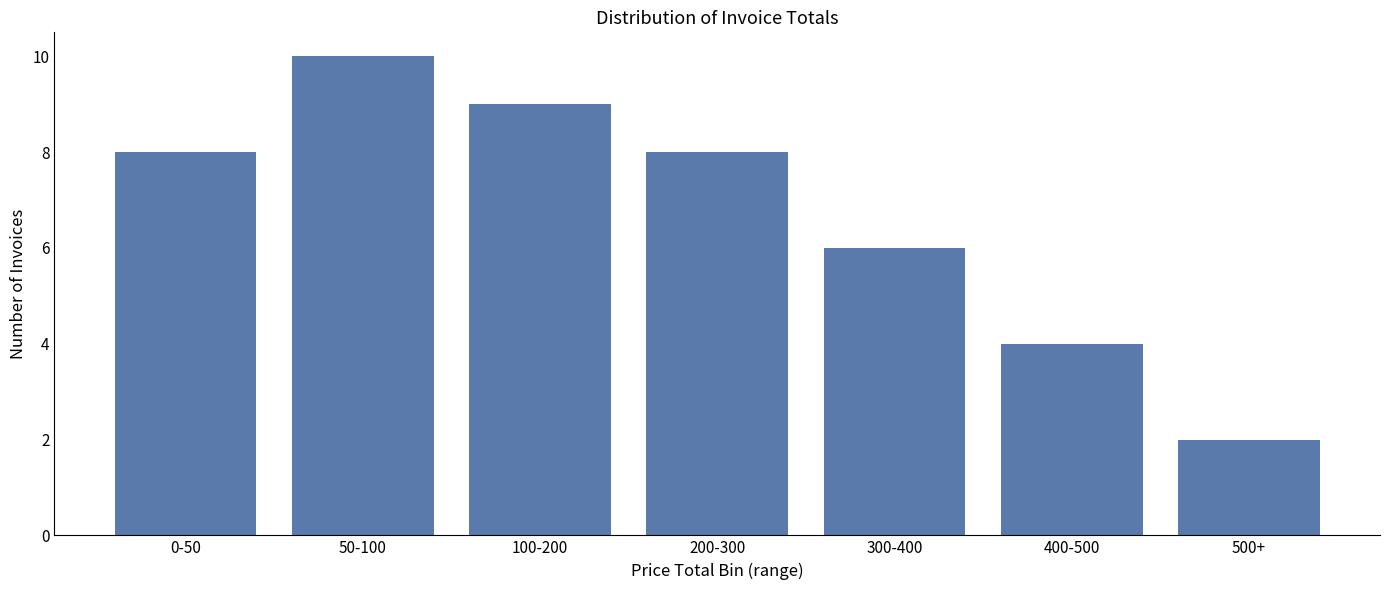

Reading left to right, what are all the values shown in this chart?

0-50=8	50-100=10	100-200=9	200-300=8	300-400=6	400-500=4	500+=2